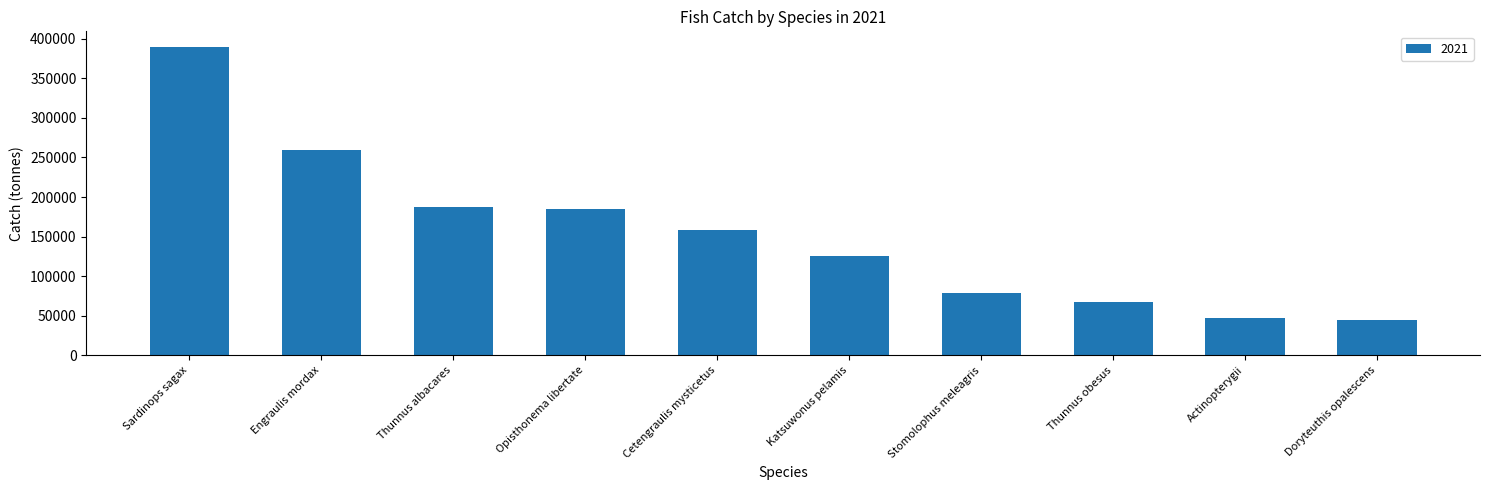

At which label is the value closest to 217494?

Thunnus albacares